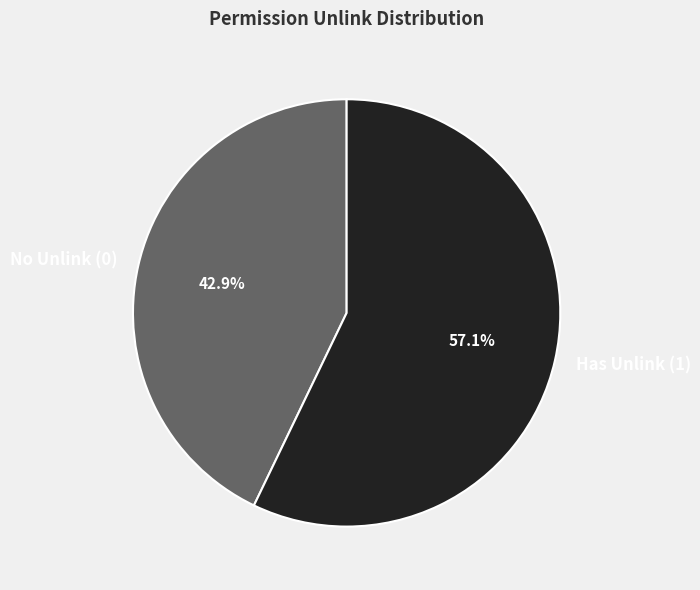

Combined, what portion of the pie is No Unlink (0) and Has Unlink (1)?

100.0%